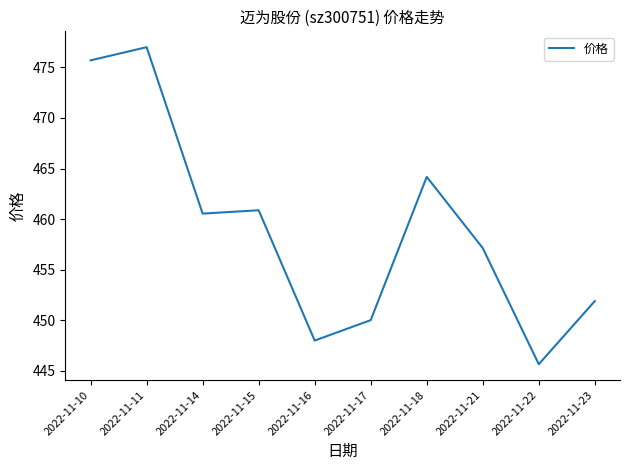

Reading left to right, list all the values displayed in this chart.

475.7	477.0	460.6	460.9	448.0	450.0	464.2	457.1	445.7	451.9